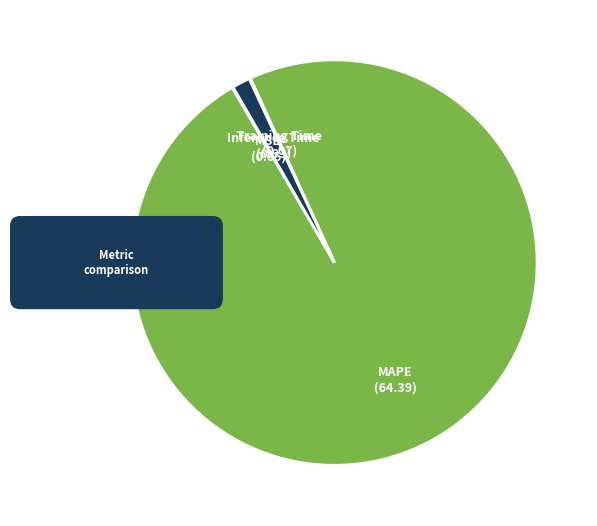

Rank the categories by value from highest to lowest.

MAPE, Inference Time, Training Time, MSE